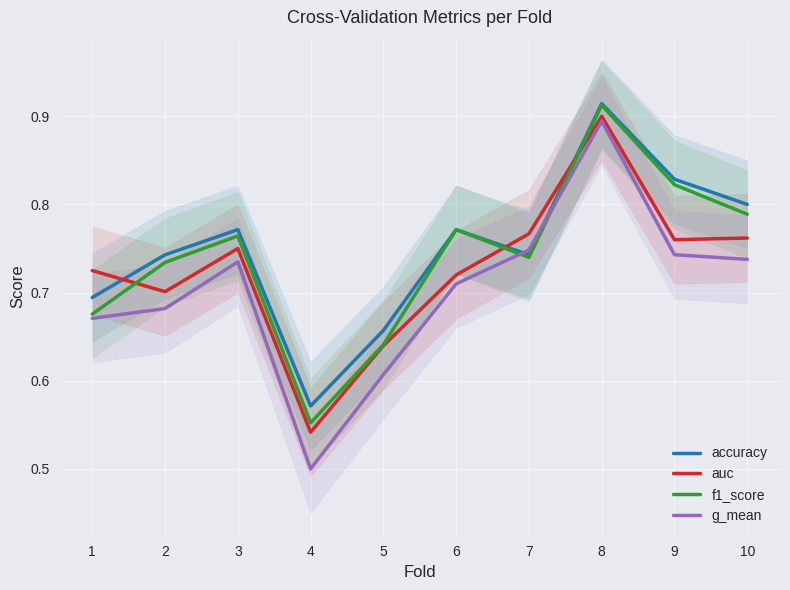

Reading left to right, transcribe all the data shown in this chart.

accuracy: 1=0.7	2=0.7	3=0.8	4=0.6	5=0.7	6=0.8	7=0.7	8=0.9	9=0.8	10=0.8
auc: 1=0.7	2=0.7	3=0.8	4=0.5	5=0.6	6=0.7	7=0.8	8=0.9	9=0.8	10=0.8
f1_score: 1=0.7	2=0.7	3=0.8	4=0.6	5=0.6	6=0.8	7=0.7	8=0.9	9=0.8	10=0.8
g_mean: 1=0.7	2=0.7	3=0.7	4=0.5	5=0.6	6=0.7	7=0.7	8=0.9	9=0.7	10=0.7